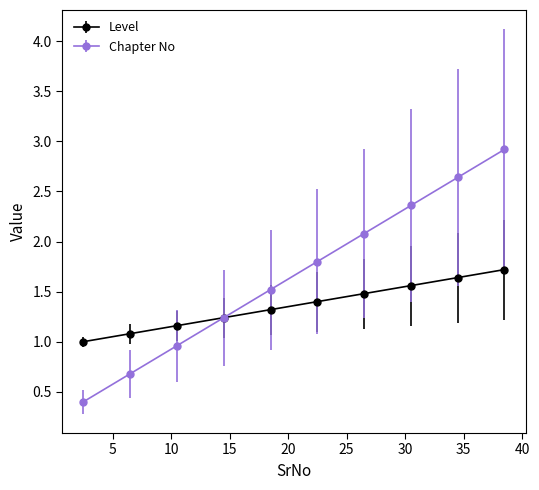

What is the minimum value for Chapter No?

0.4